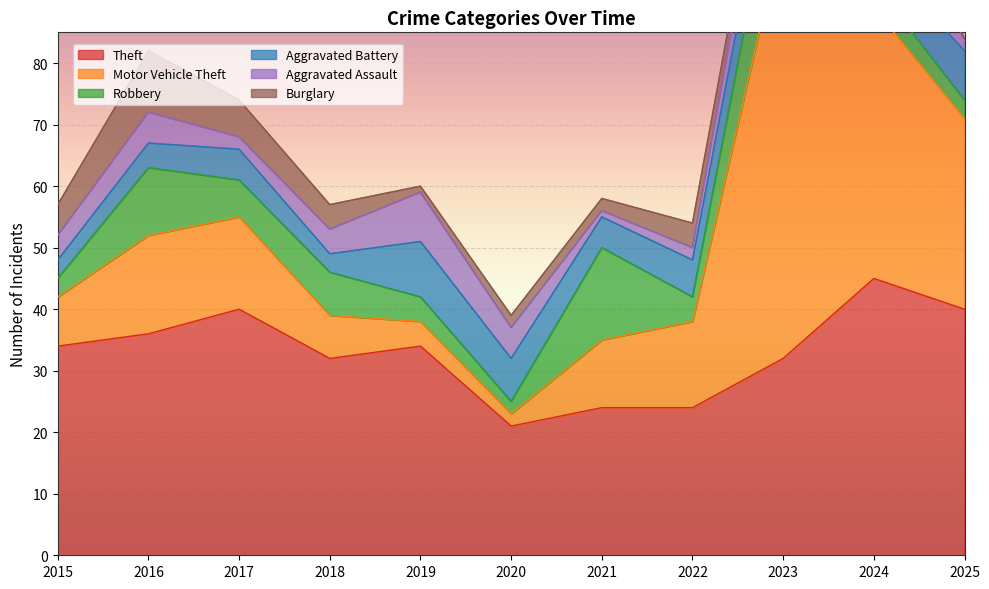

After their last crossing, which series has the higher values: Aggravated Battery or Aggravated Assault?

Aggravated Battery